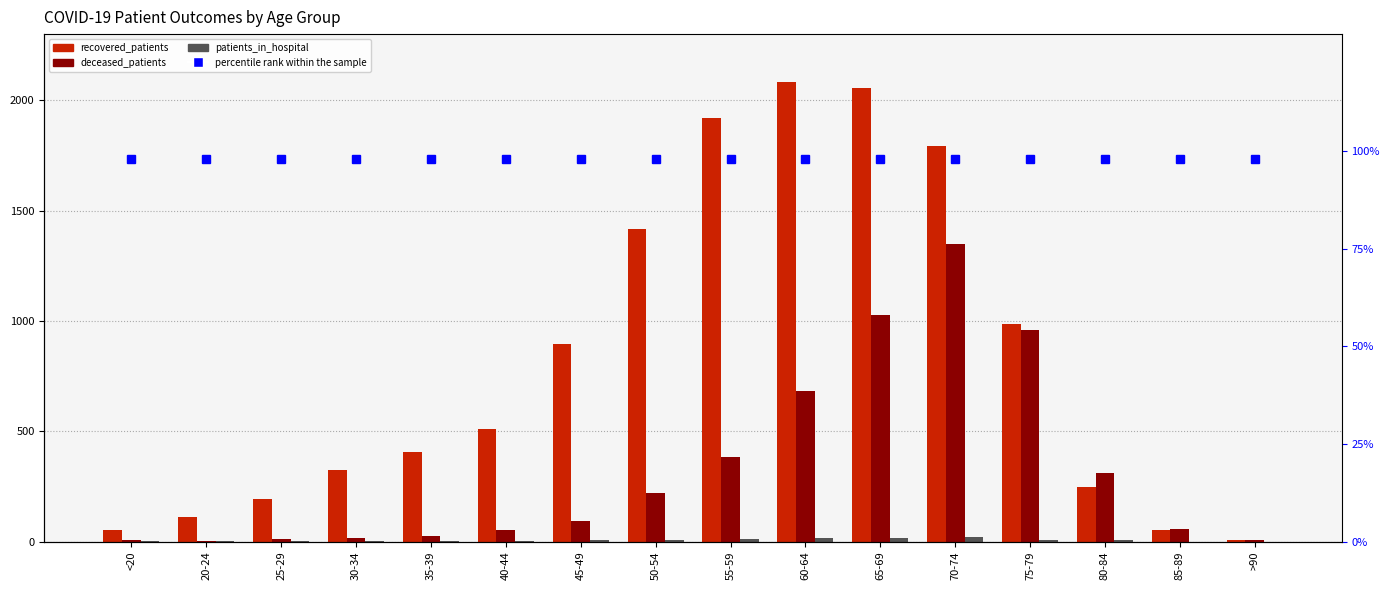

At which category is the sum across all series the highest?

70-74